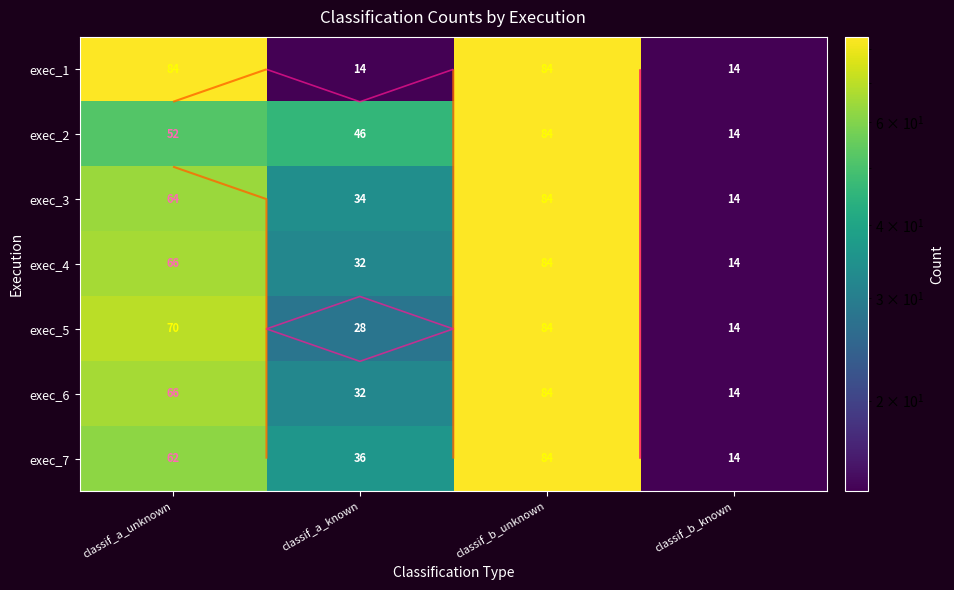

What is the maximum value for exec_2?

84